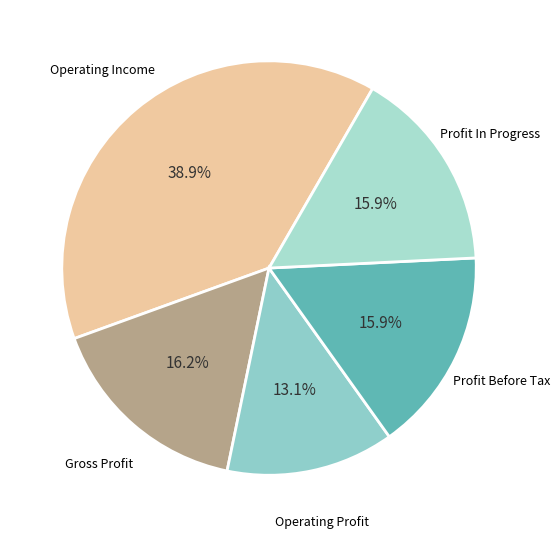

Which category has the smallest portion of the pie?

Operating Profit